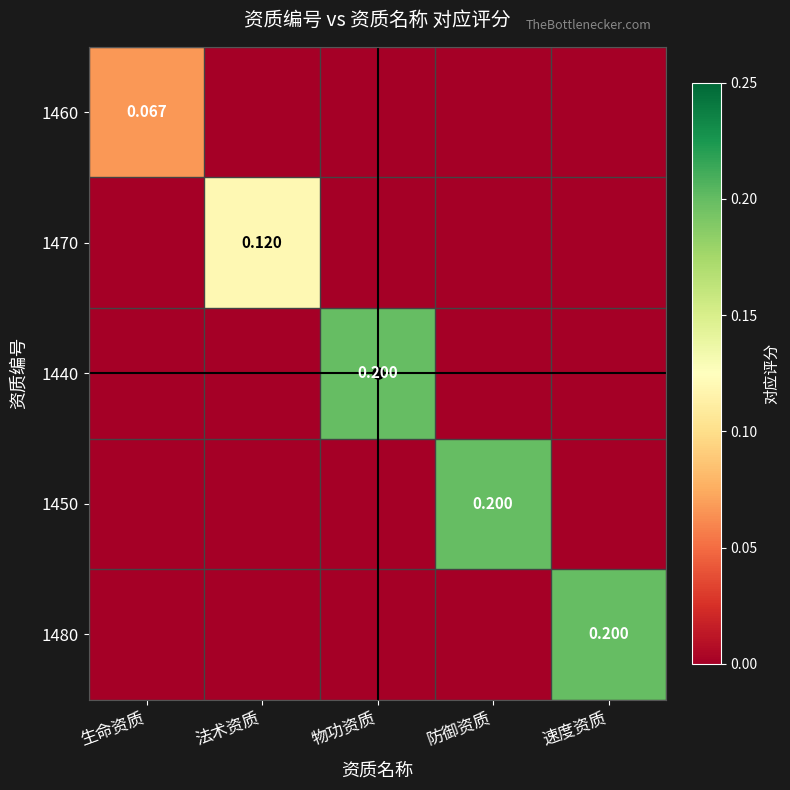

What is the difference between the maximum and minimum values in the 1470 series?

0.1